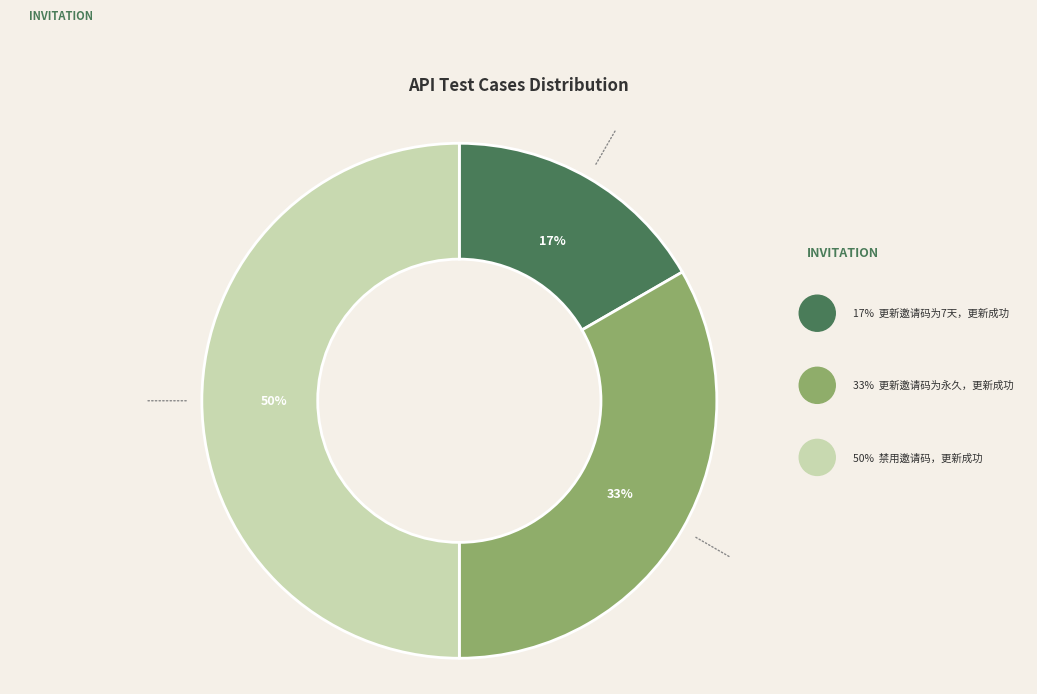

To the nearest percent, what is the average slice percentage?

33%